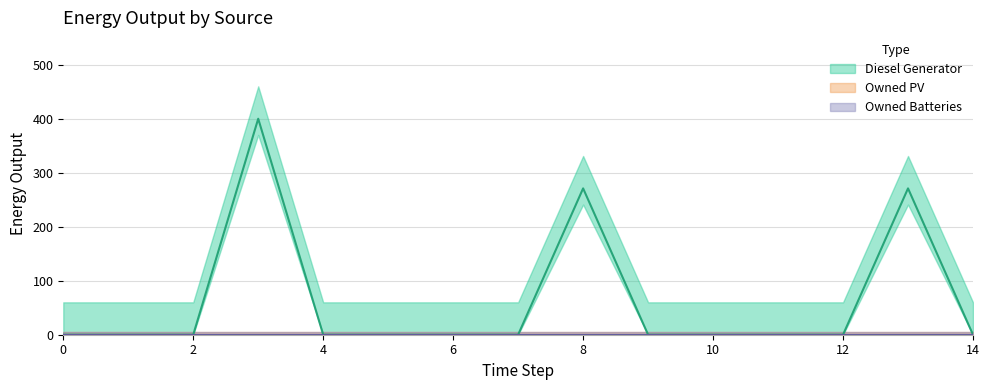

Which series has the widest spread of values?

Diesel Generator